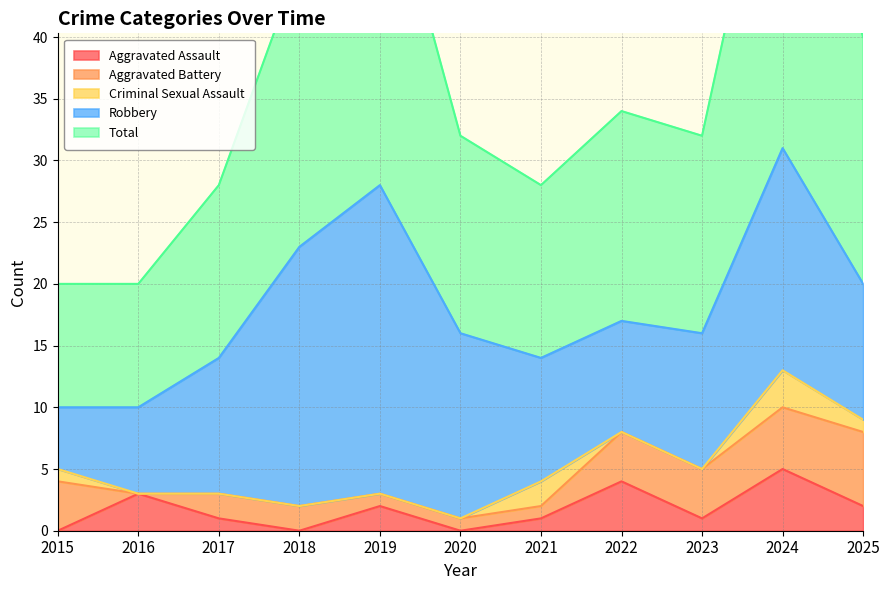

At which category is the sum across all series the highest?

2024